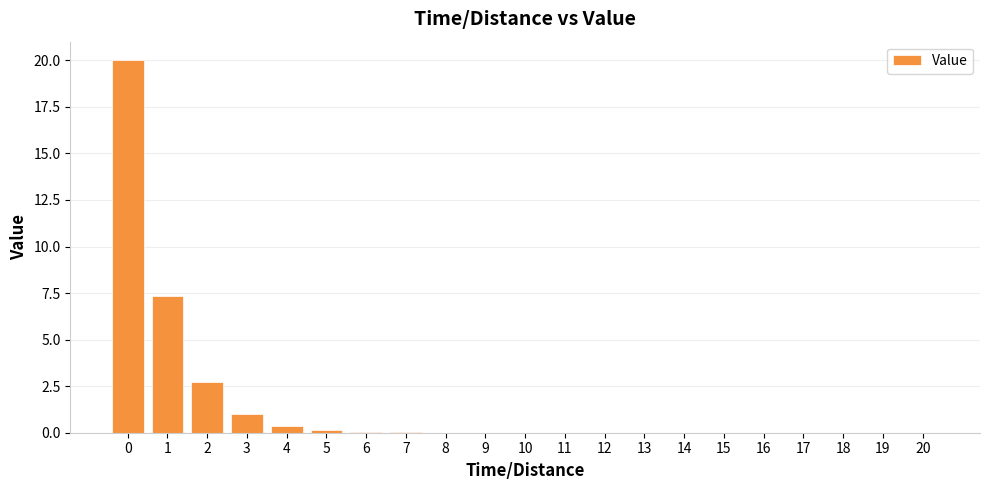

Where is the data nearest to the value 10?

1